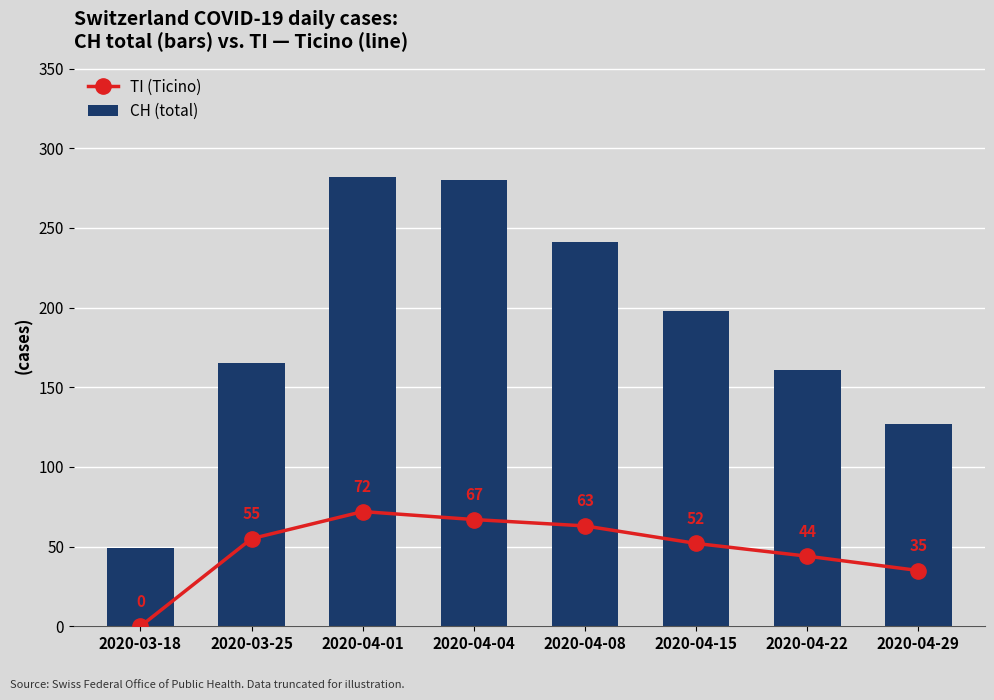

Where is TI (Ticino) nearest to the value 36?

2020-04-29